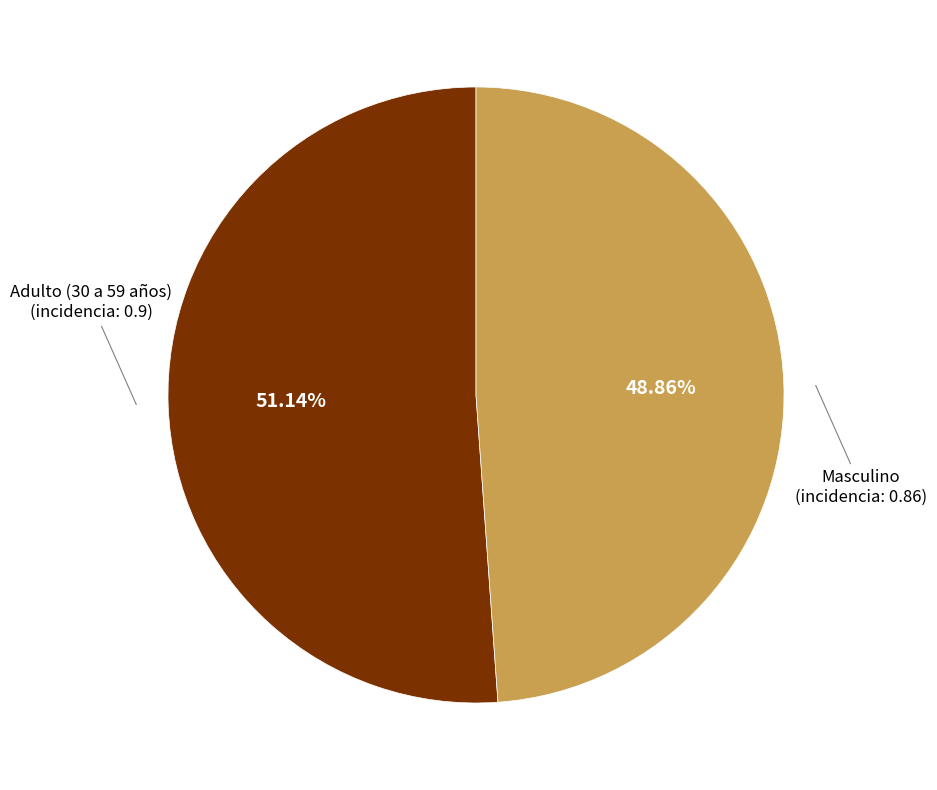

To the nearest percent, what percentage of the pie is Masculino?

49%